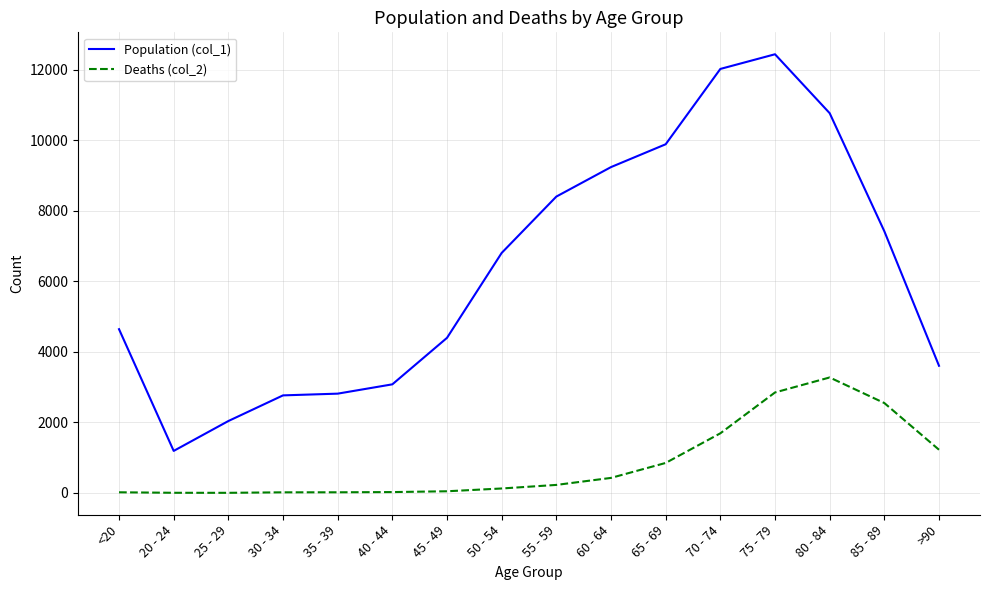

What is the approximate value of Deaths (col_2) at <20?

18